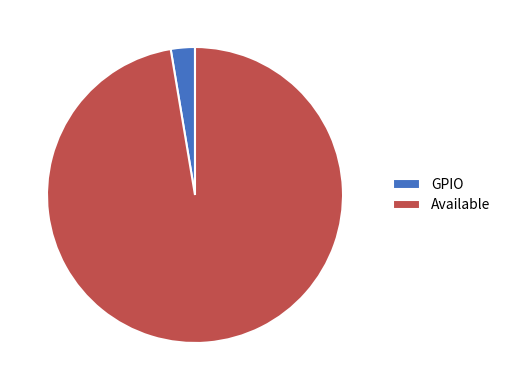

Rank the categories by value from lowest to highest.

GPIO, Available